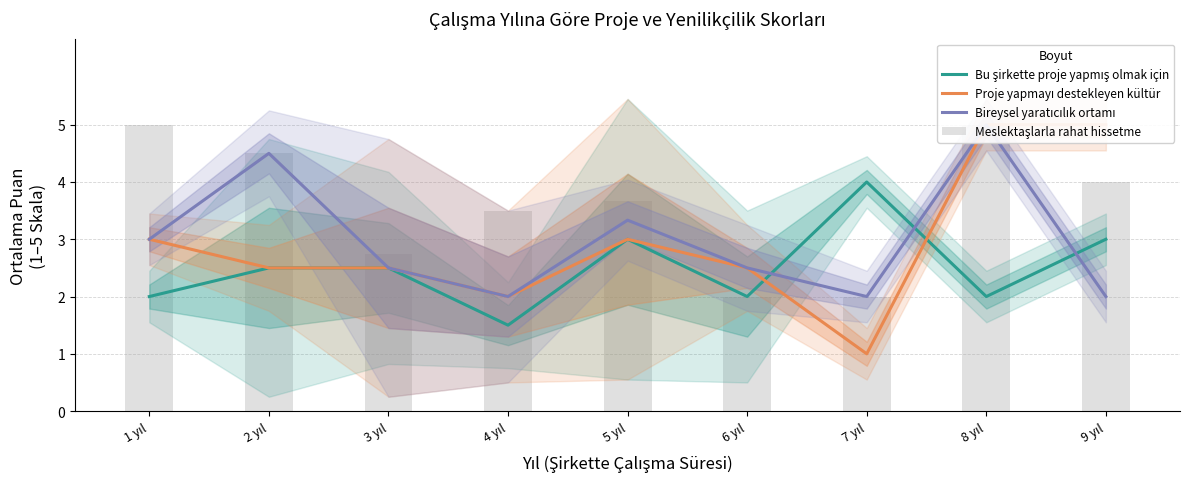

Which has a higher value, 7 yıl or 2 yıl?

7 yıl